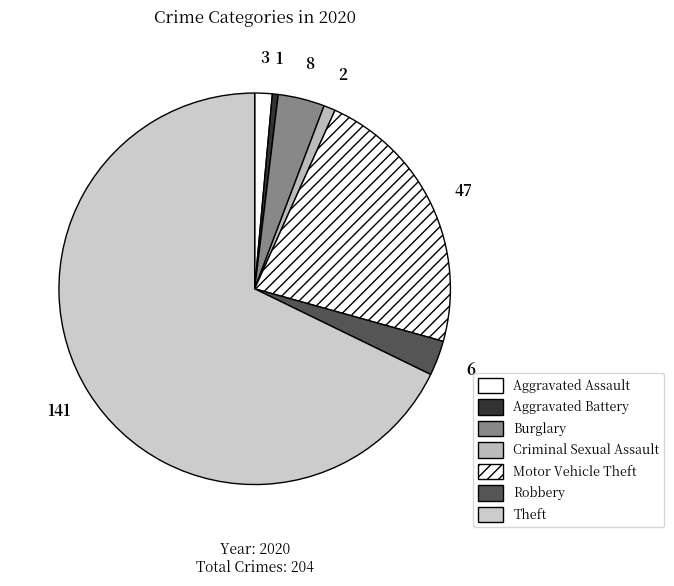

How many slices are in this pie chart?

7